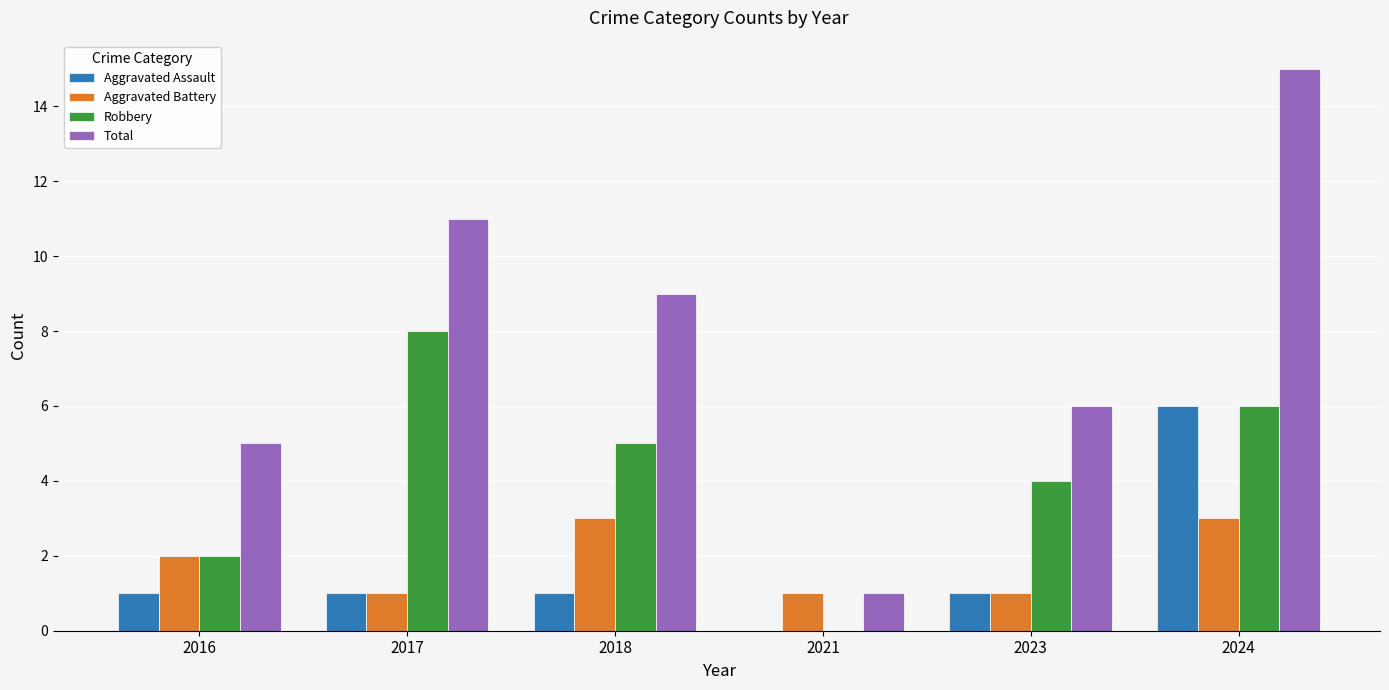

What are all the series names shown in the legend?

Aggravated Assault, Aggravated Battery, Robbery, Total